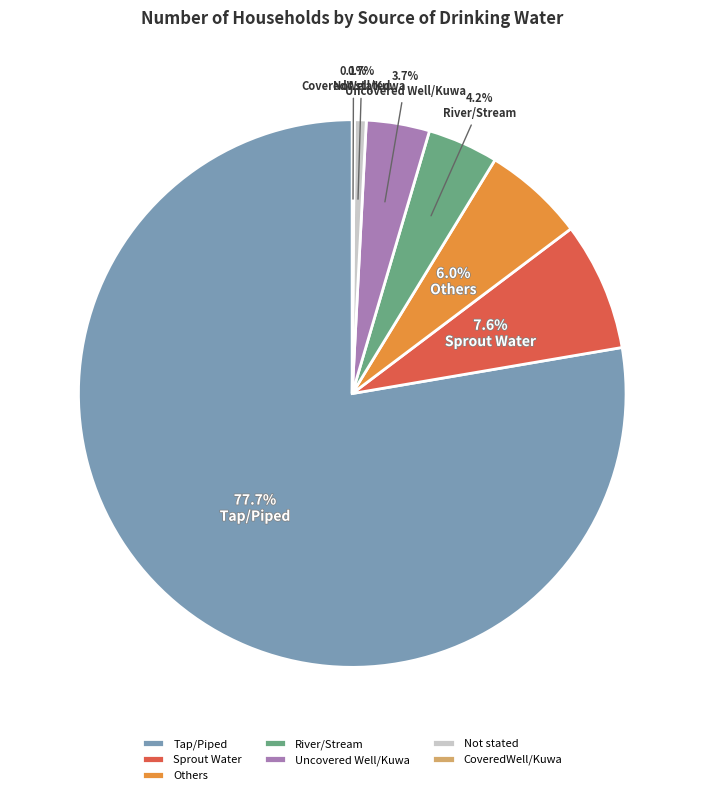

To the nearest percent, what is the combined percentage of Tap/Piped and Uncovered Well/Kuwa?

81%